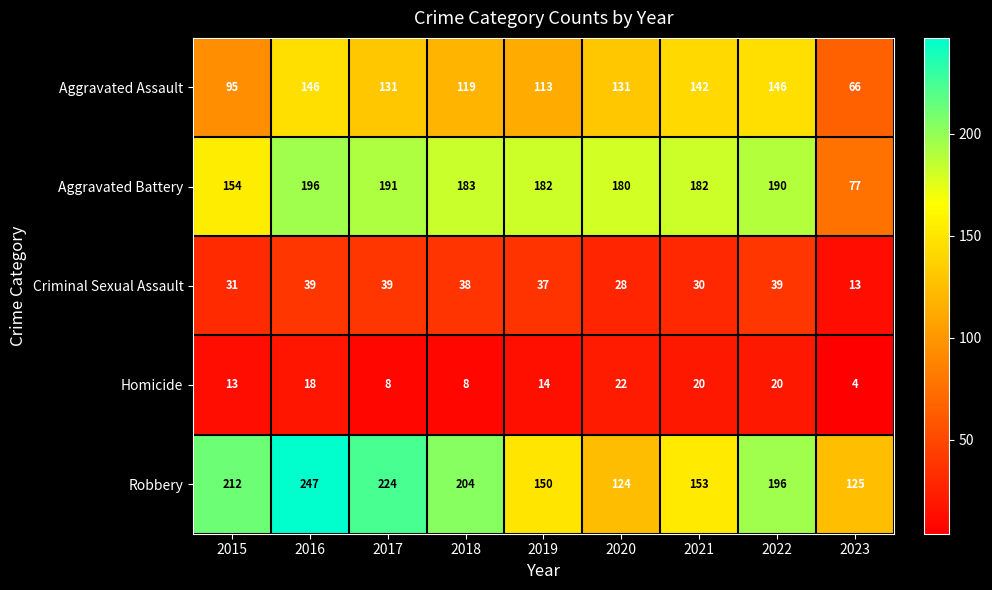

What is the average value of the Homicide series?

14